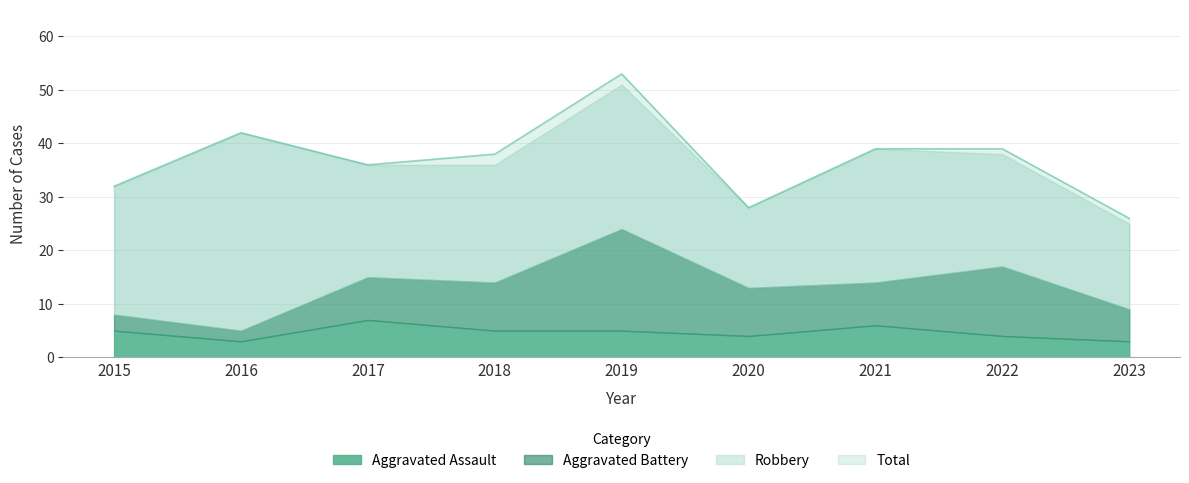

At how many categories does at least one series exceed 21?

9